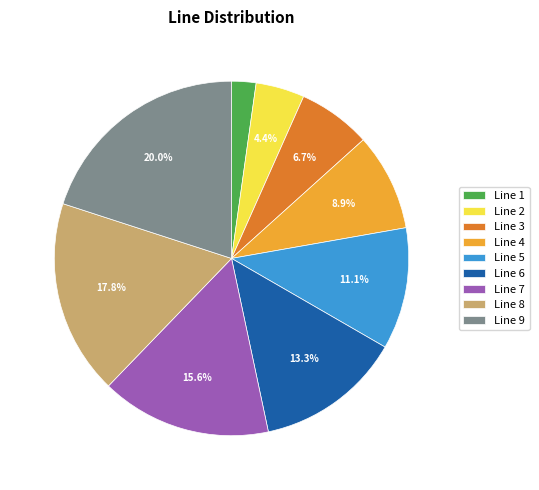

Combined, do Line 4 and Line 2 account for over 50%?

No